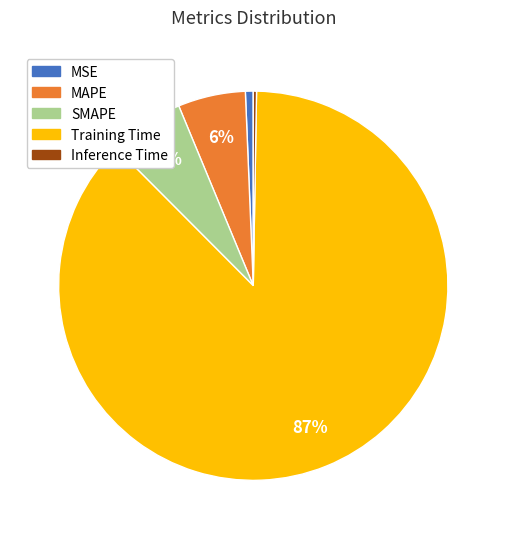

What is the largest slice in the pie chart?

Training Time